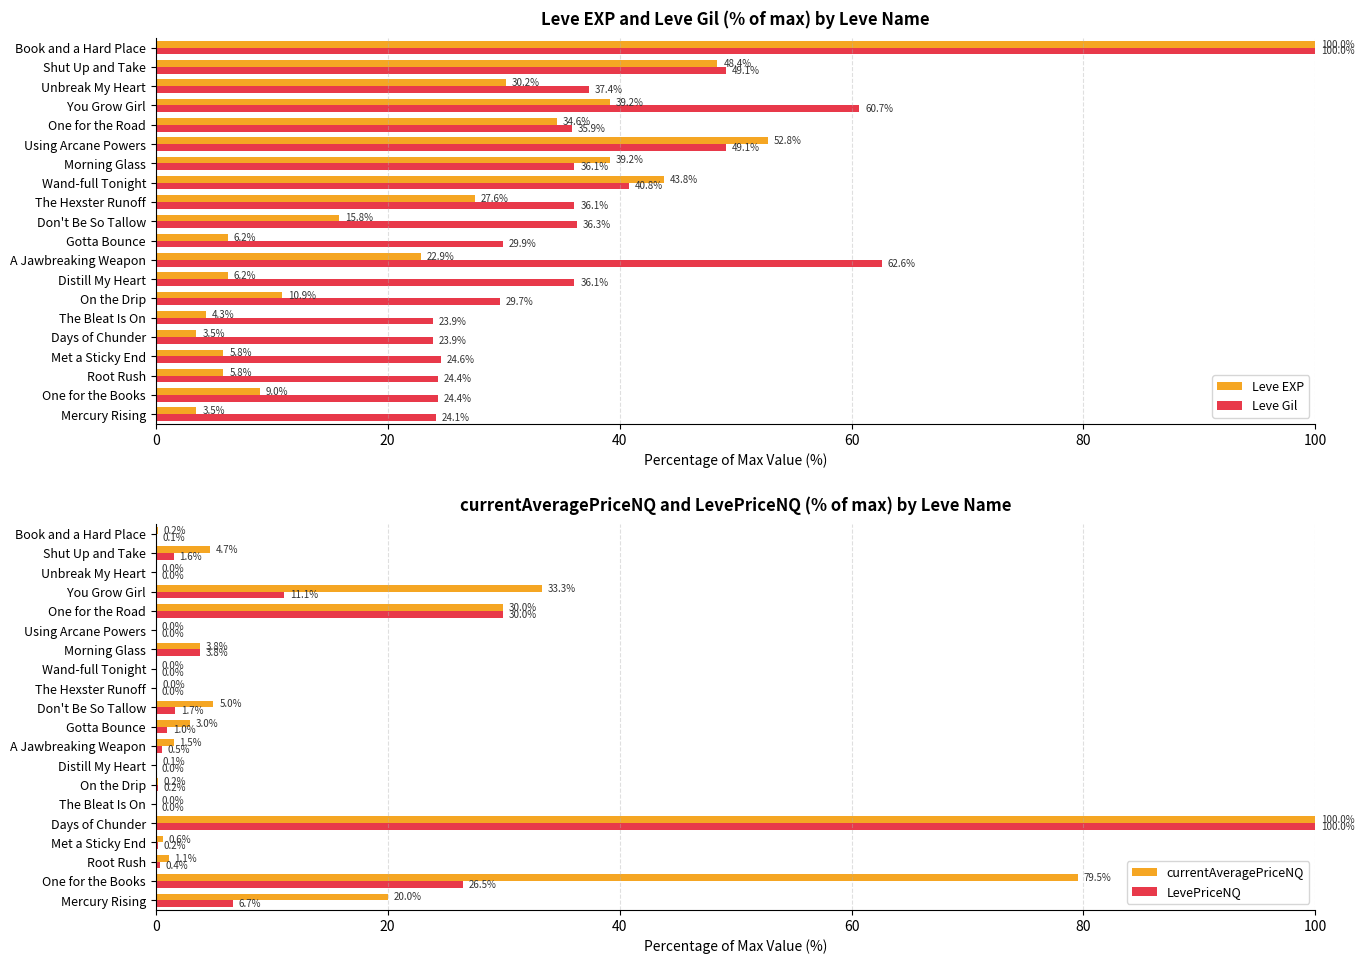

At which label does LevePriceNQ reach its peak?

Days of Chunder